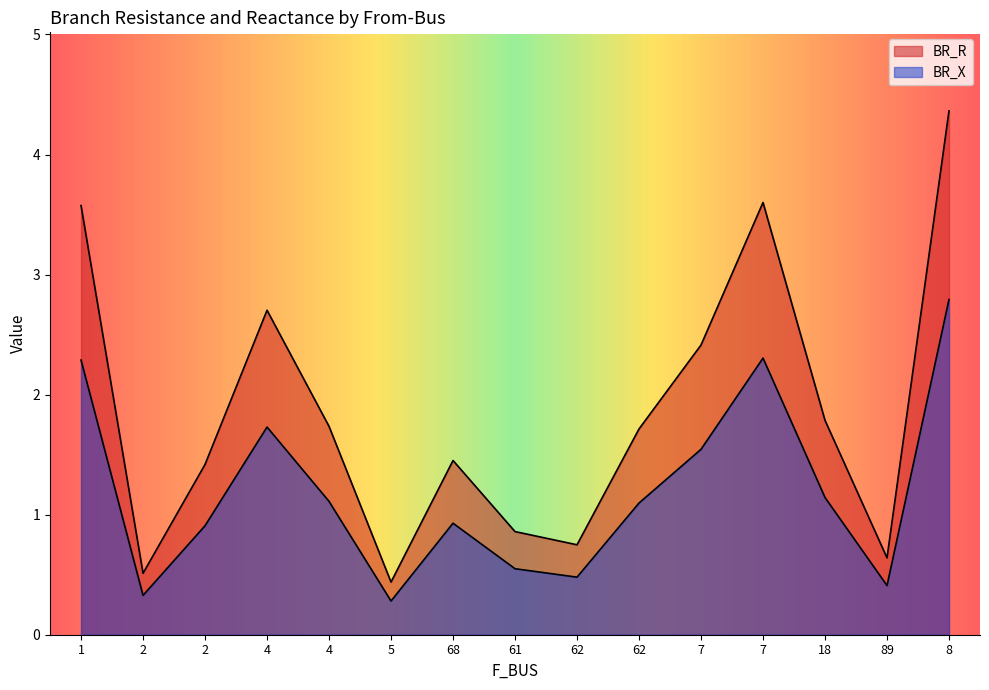

List the labels in order of BR_R value, smallest first.

5, 2, 89, 62, 61, 2, 68, 62, 4, 18, 7, 4, 1, 7, 8